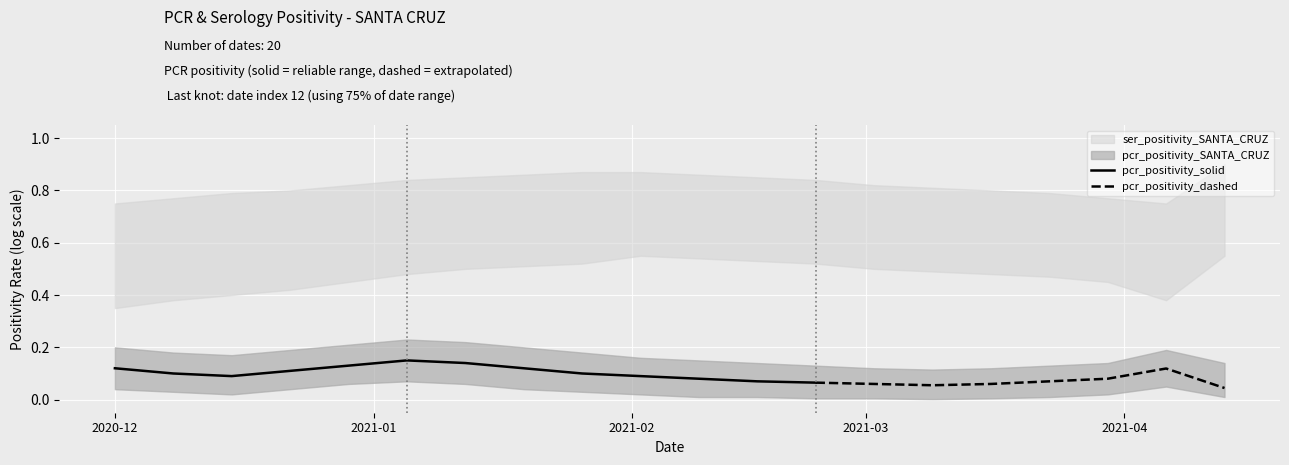

What is the label of the 5th point from the left?

2020-12-29